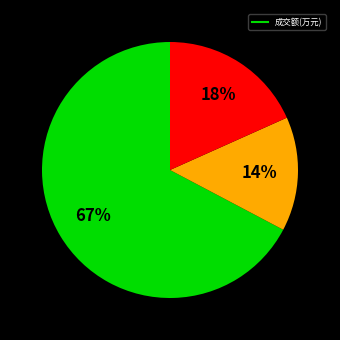

Does any single category account for the majority?

Yes